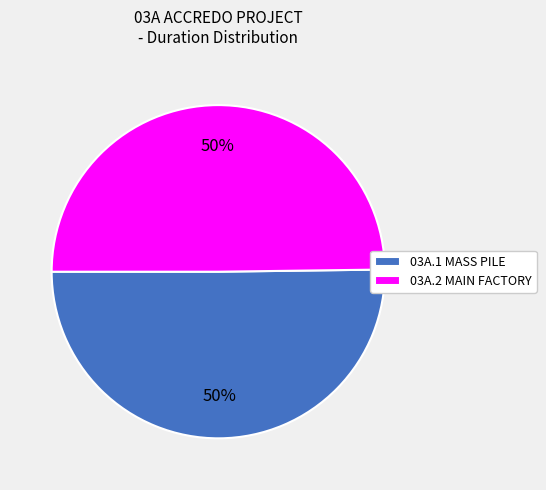

True or false: 03A.1 MASS PILE accounts for 50% of the total.

True